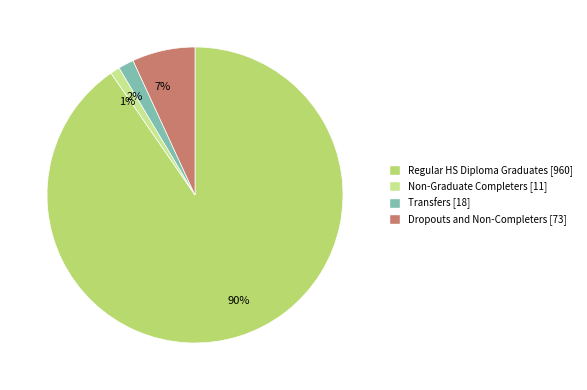

How many segments does this pie chart have?

4